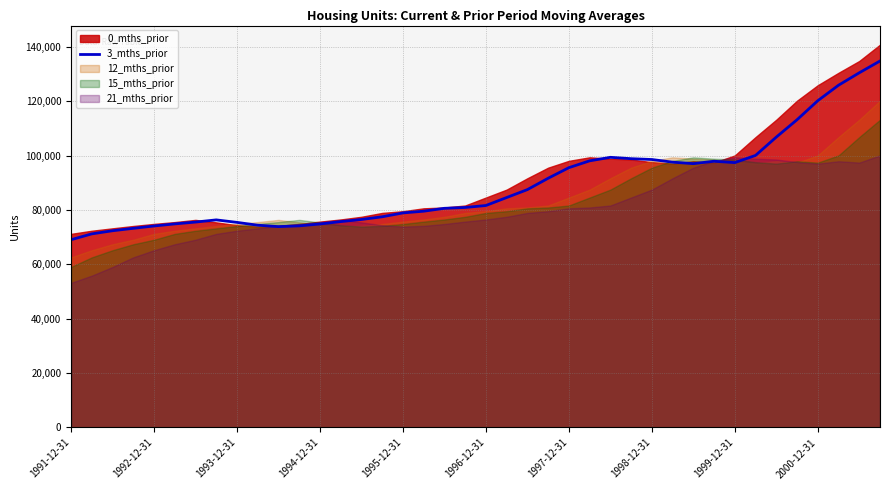

What is the lowest value of the 3_mths_prior series?

69048.2